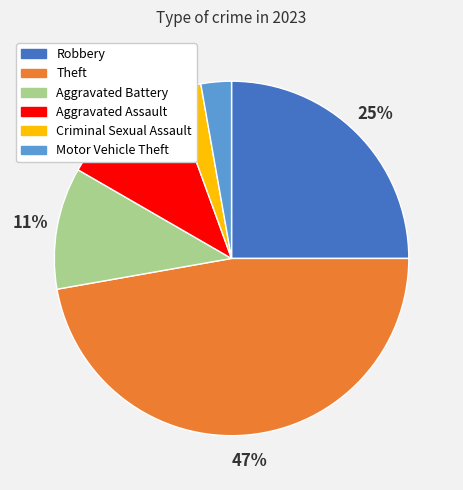

To the nearest percent, what is the difference between the largest and smallest slice percentages?

44%